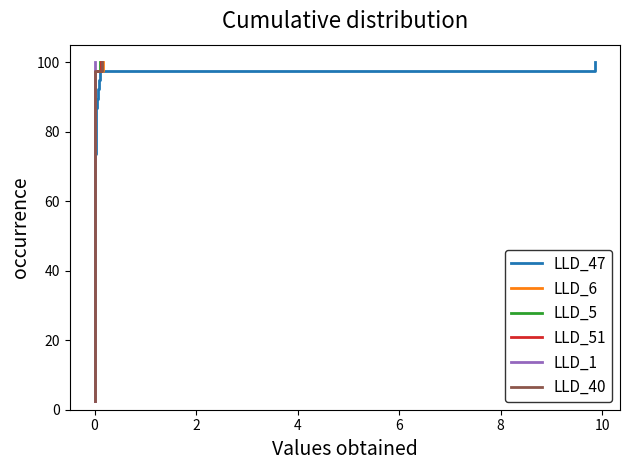

Which series has the largest range (max minus min)?

LLD_47